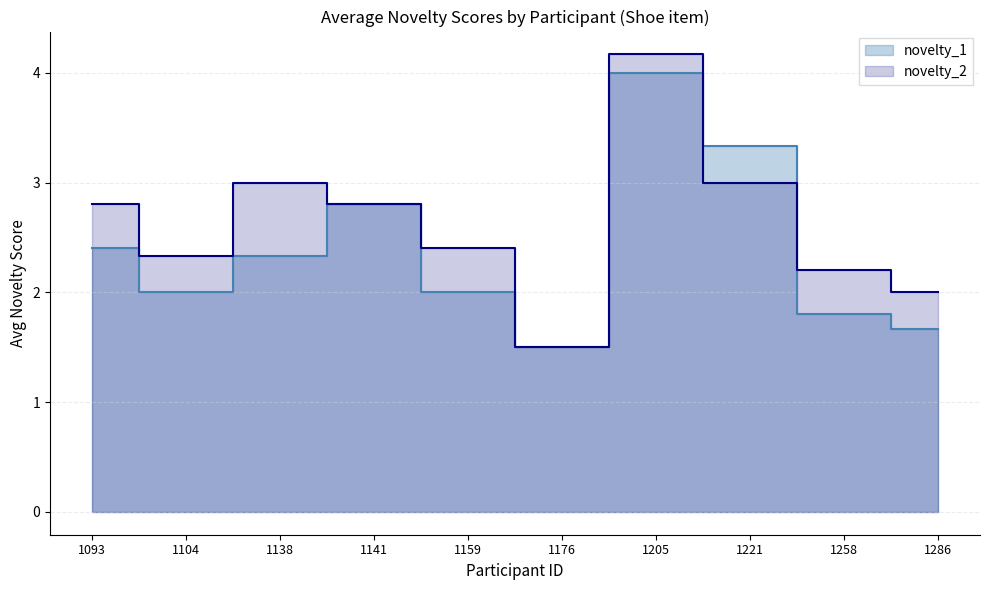

At which label is novelty_1 closest to 2?

1159